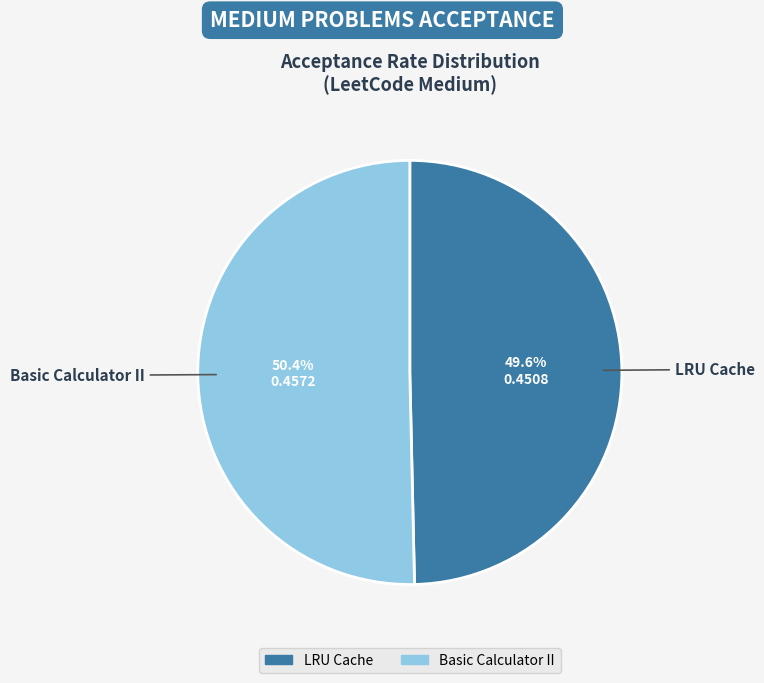

Rank the categories by value from highest to lowest.

Basic Calculator II, LRU Cache